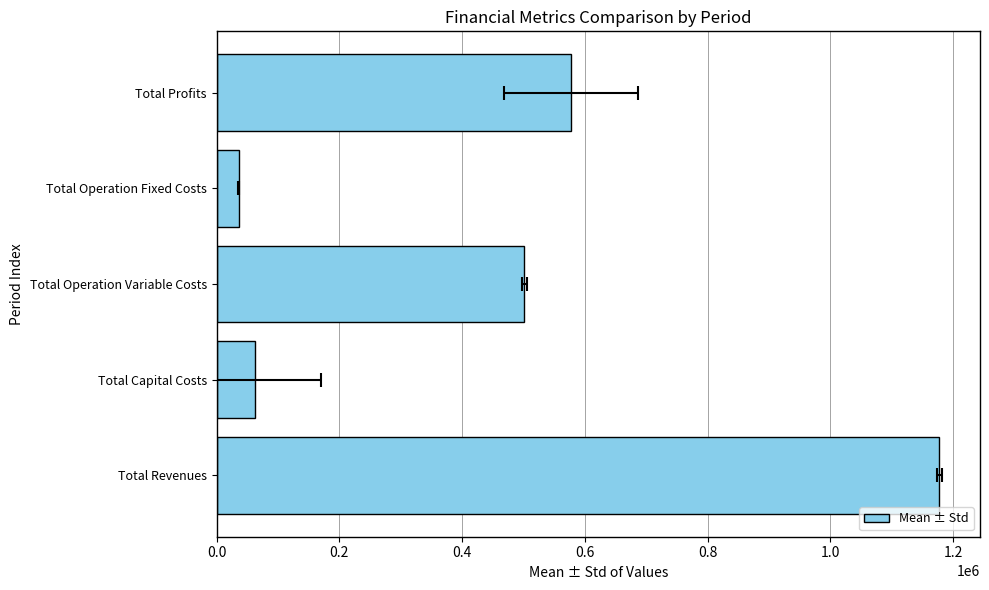

How many bars are there in total?

5